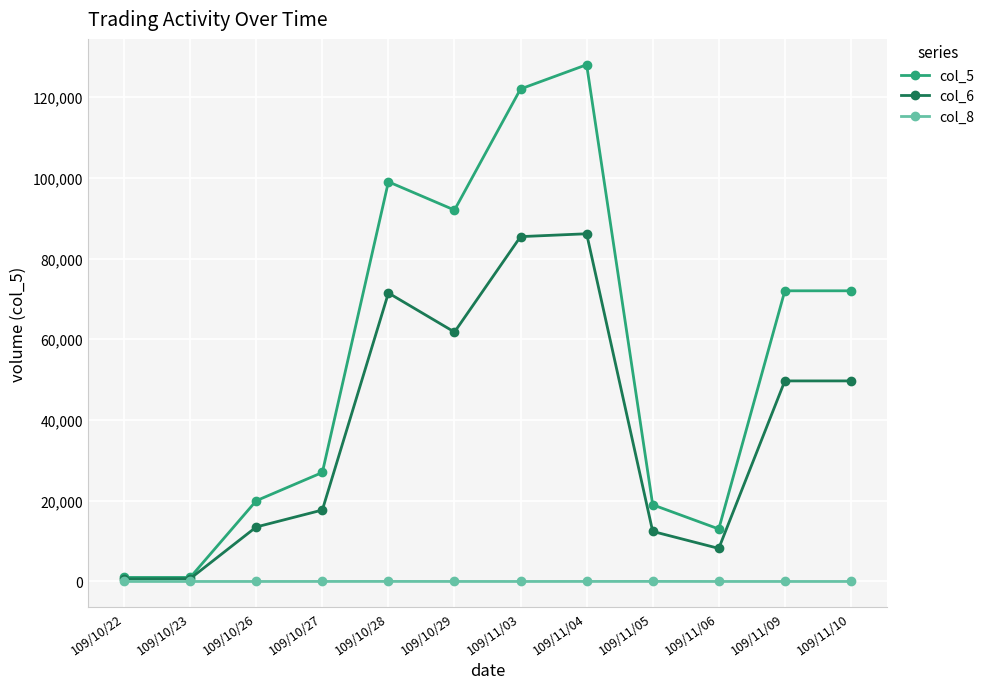

At which category does col_5 reach its first local peak?

109/10/28